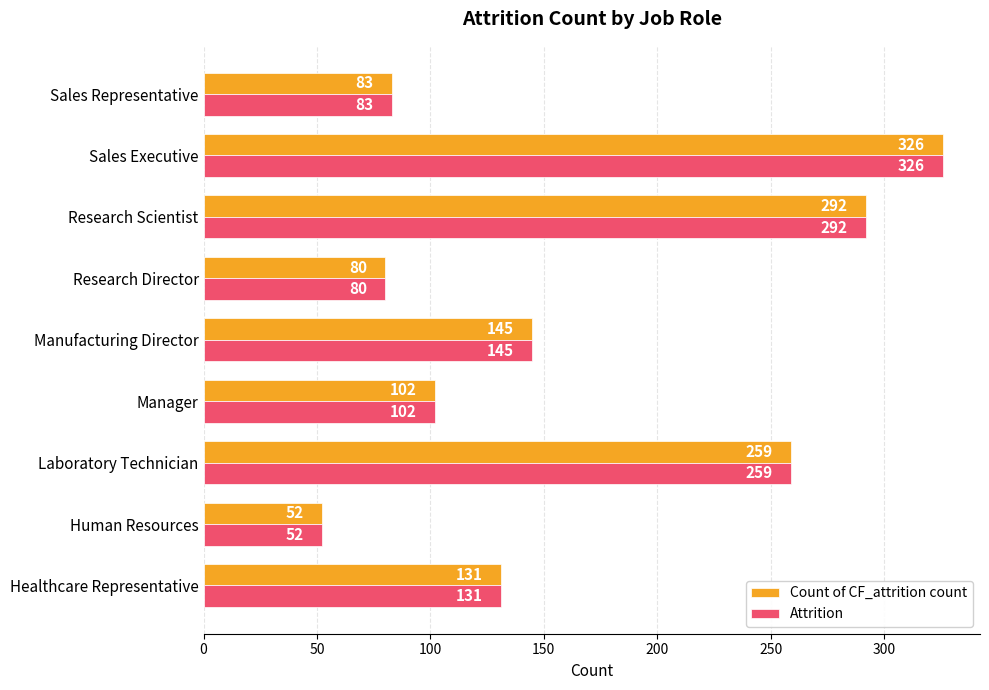

What is the maximum value shown in the chart?

326